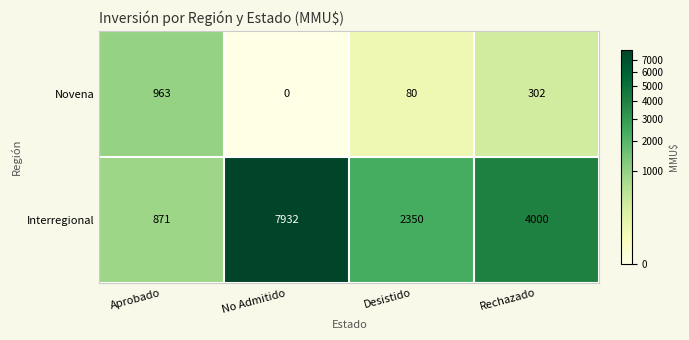

Reading left to right, what are all the values shown in this chart?

Novena: Aprobado=963	No Admitido=0	Desistido=80	Rechazado=302
Interregional: Aprobado=871	No Admitido=7932	Desistido=2350	Rechazado=4000